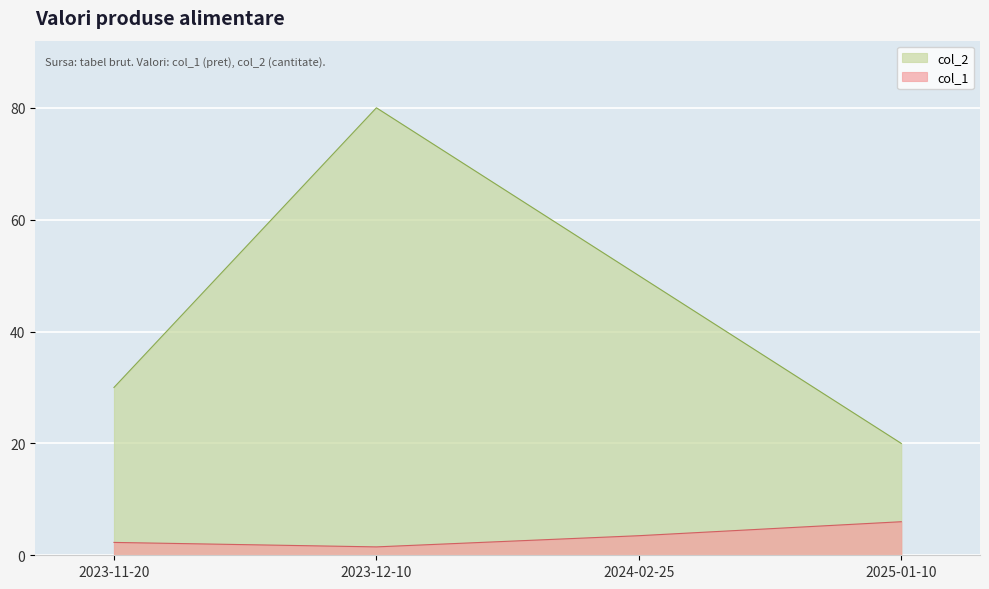

Count the col_2 values in the range 30 to 80.

3